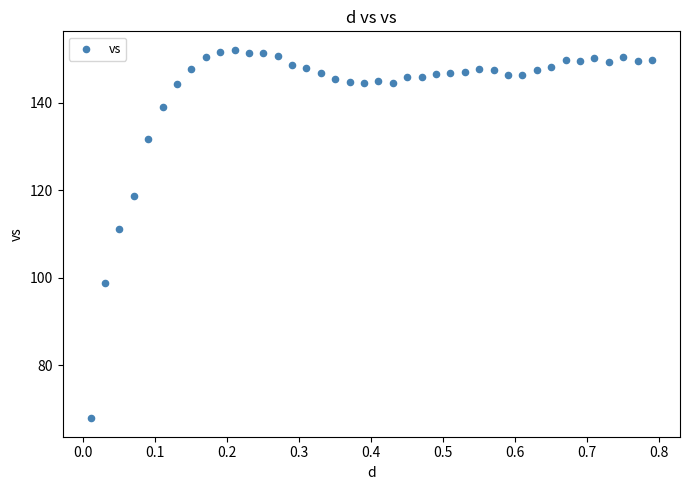

What Y value in the scatter plot is closest to 110?

111.1